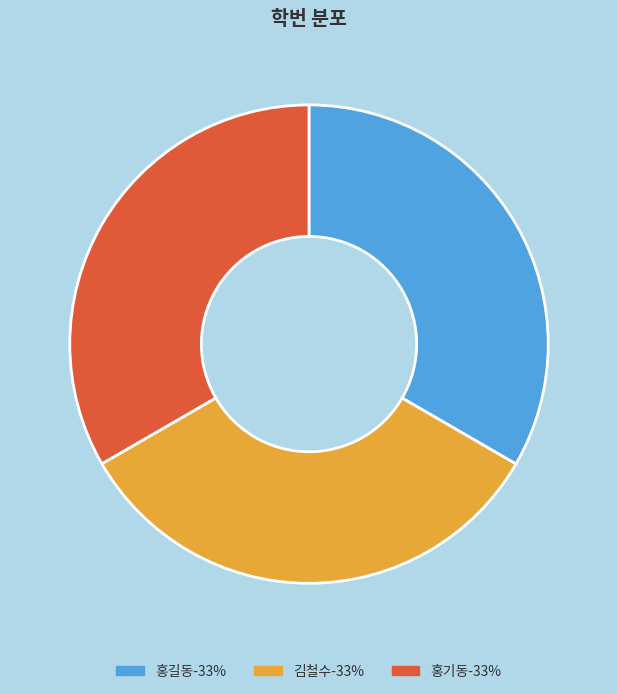

Is there any slice that represents more than half of the pie?

No